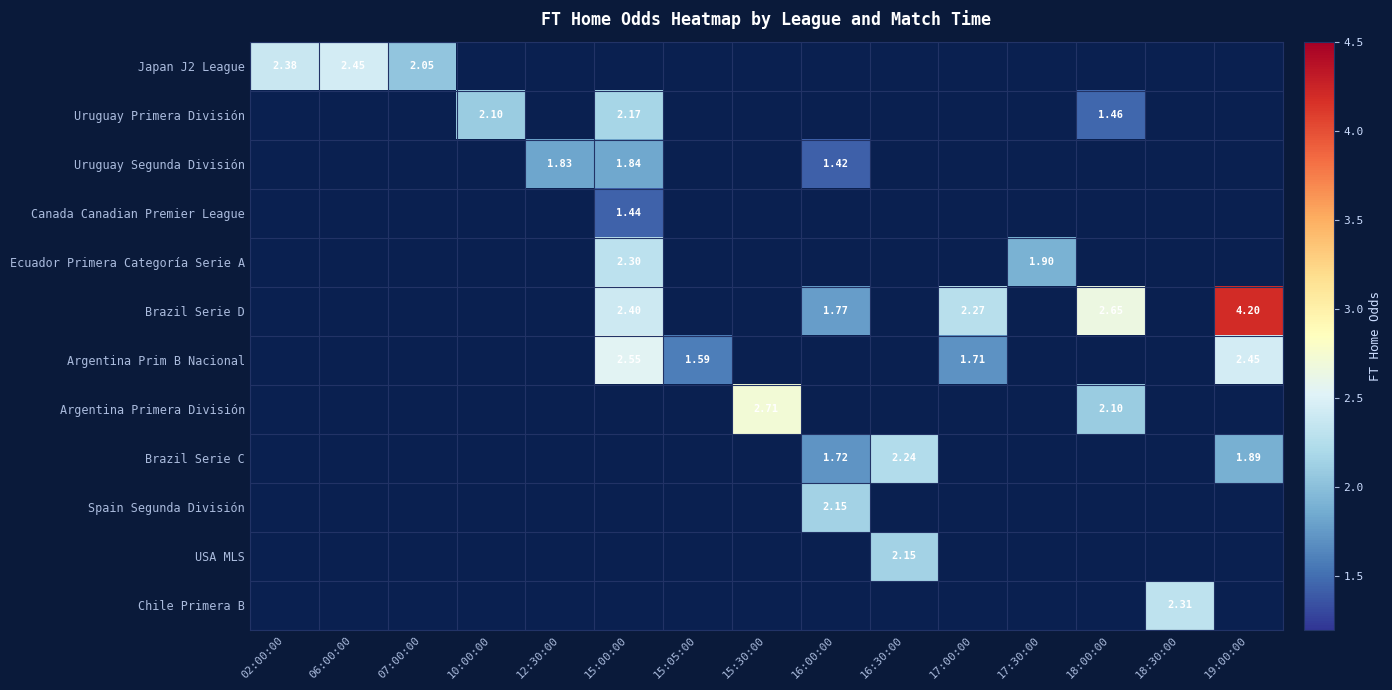

Between 16:30:00 and 07:00:00, which is larger?

07:00:00